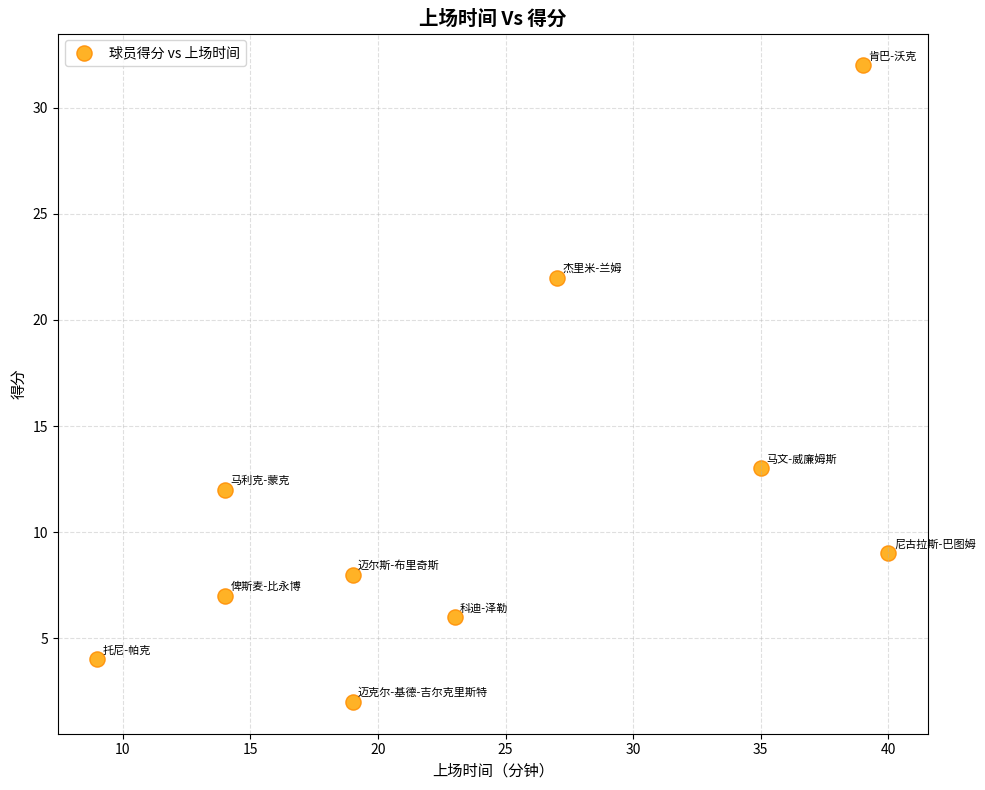

What is the range of X values (max minus min)?

31